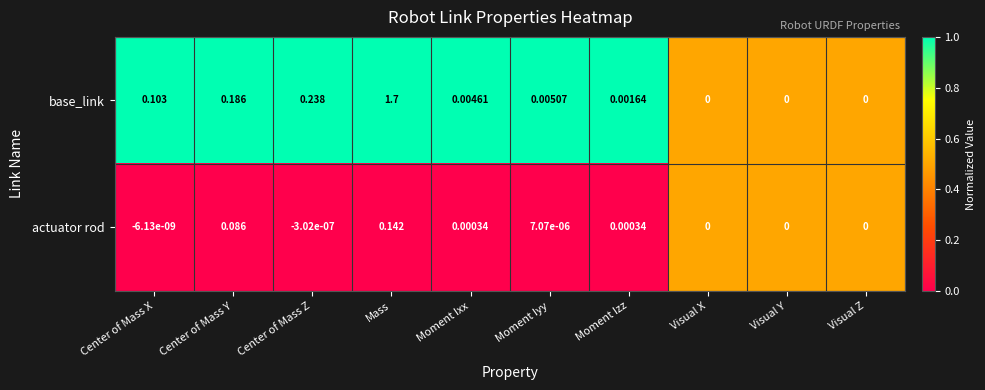

Rank the series by their maximum value, from highest to lowest.

base_link, actuator rod